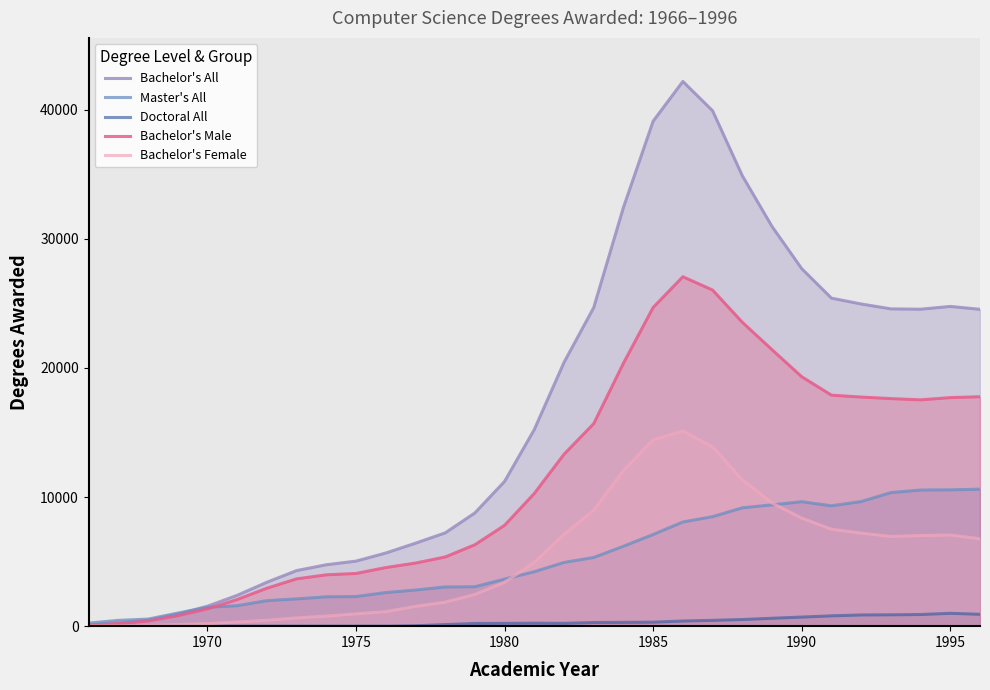

True or false: Bachelor's All and Bachelor's Male intersect in this chart.

False